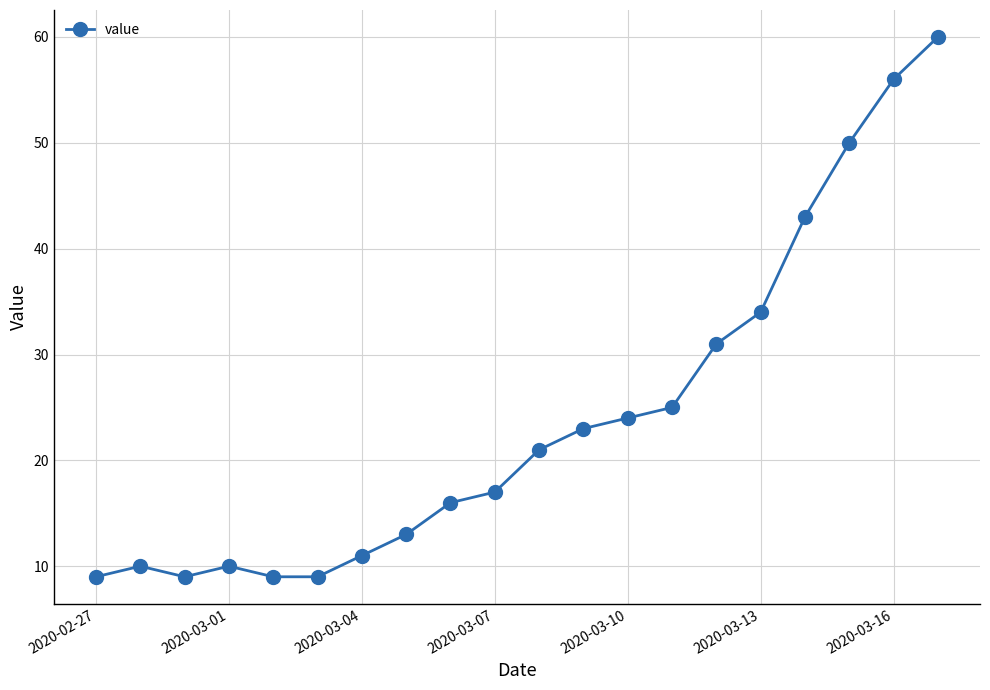

What is the sum of all values?

480